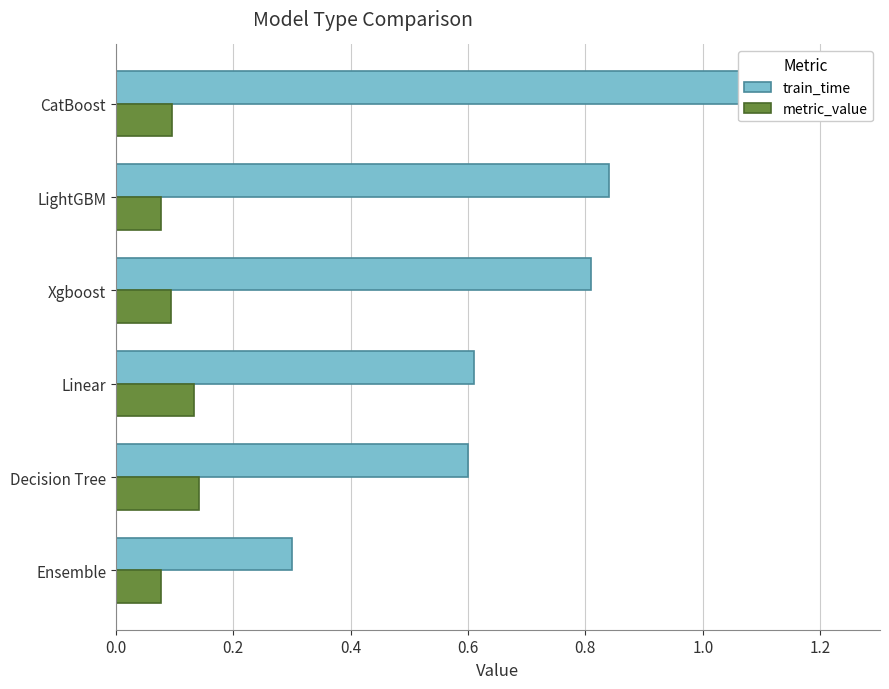

Does the chart contain any negative values?

No